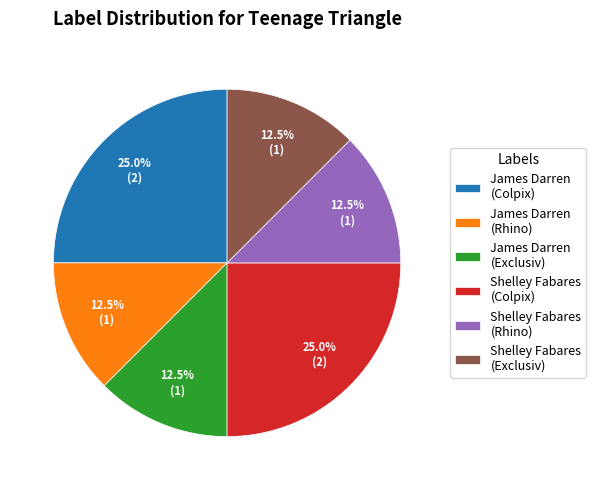

What is the total percentage of James Darren (Colpix) and James Darren (Exclusiv)?

37.5%